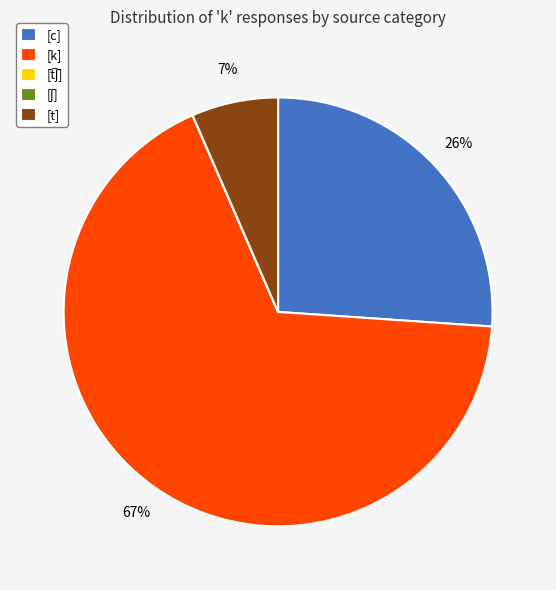

Does [c] represent more than half of the total?

No